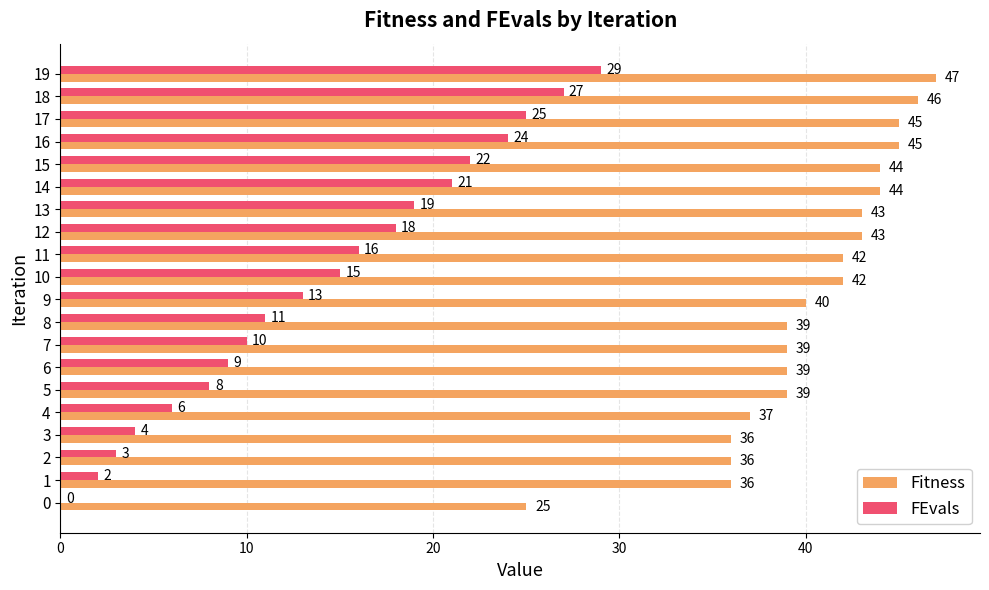

At which label is FEvals closest to 14?

9